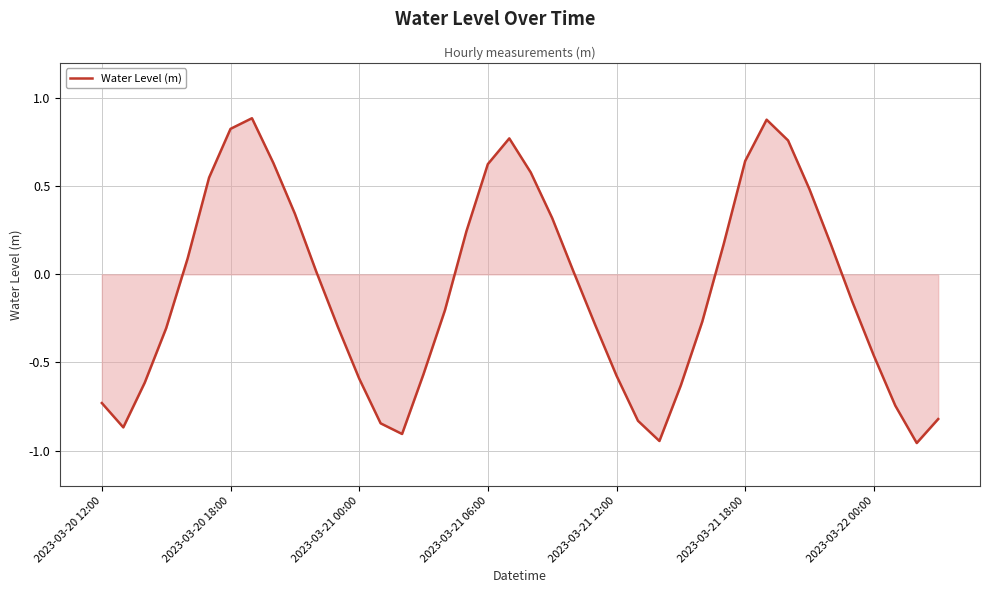

What is the difference between the maximum and minimum values?

1.8